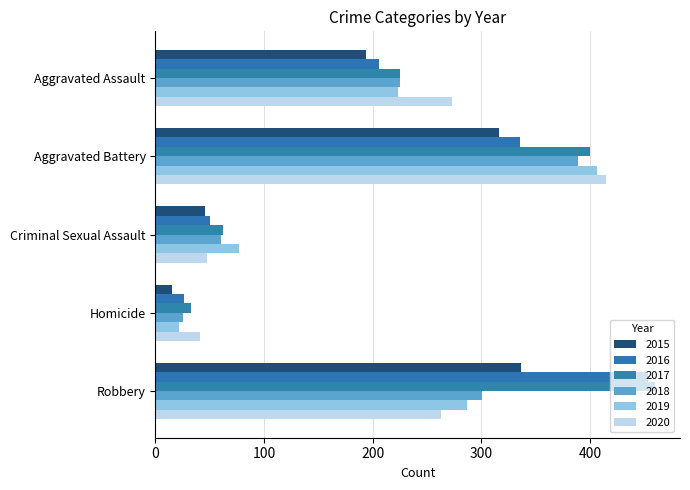

Rank the series at Aggravated Battery from highest to lowest value.

2020, 2019, 2017, 2018, 2016, 2015